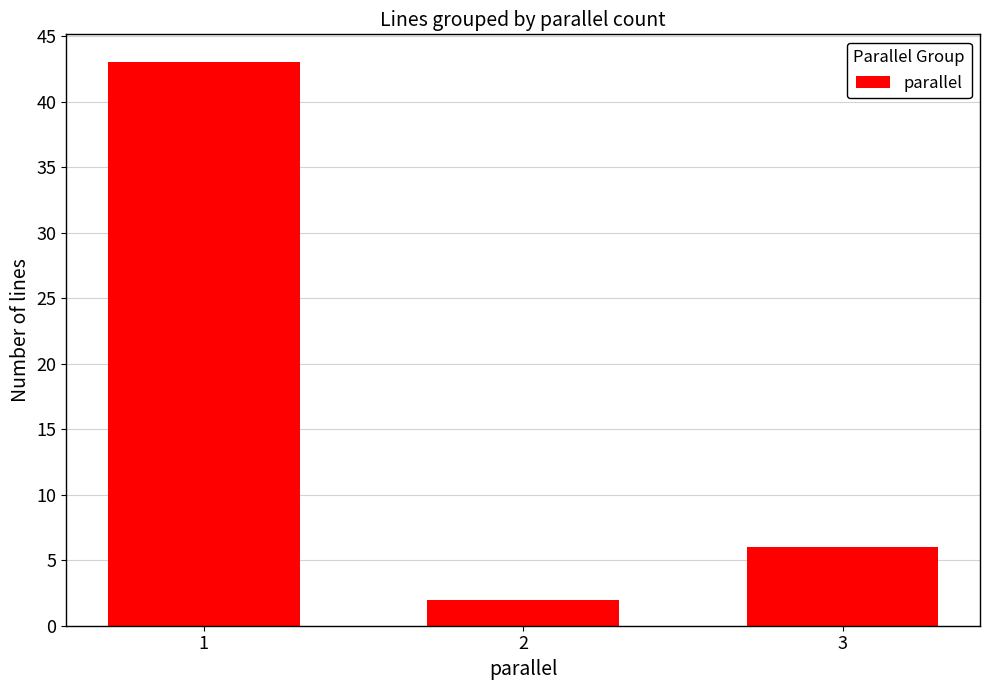

What is the smallest value displayed?

2